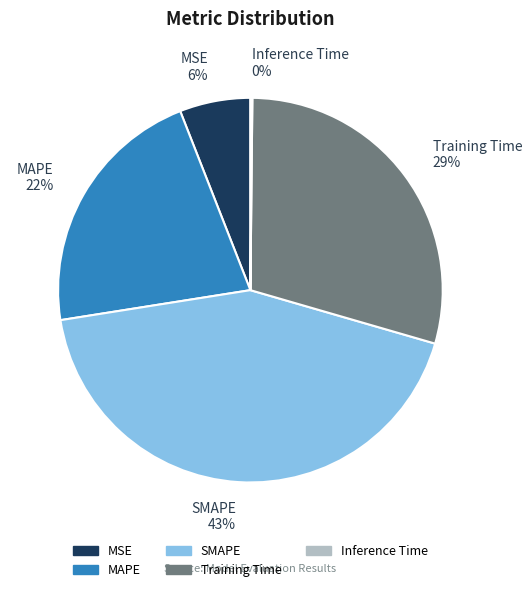

True or false: Training Time accounts for 36% of the total.

False